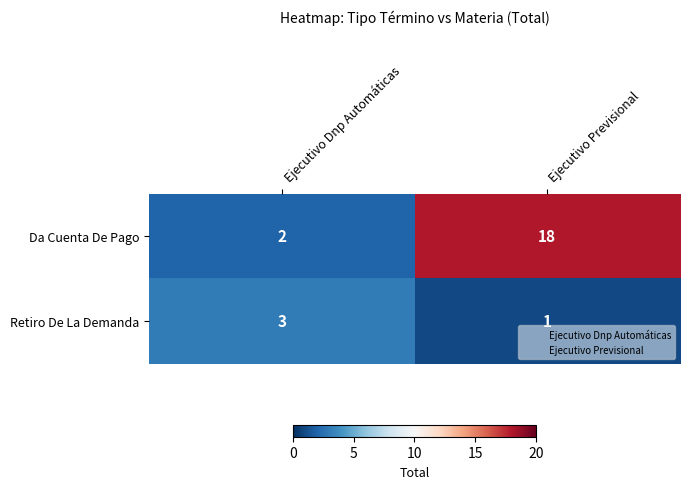

At which category is the sum across all series the highest?

Ejecutivo Previsional